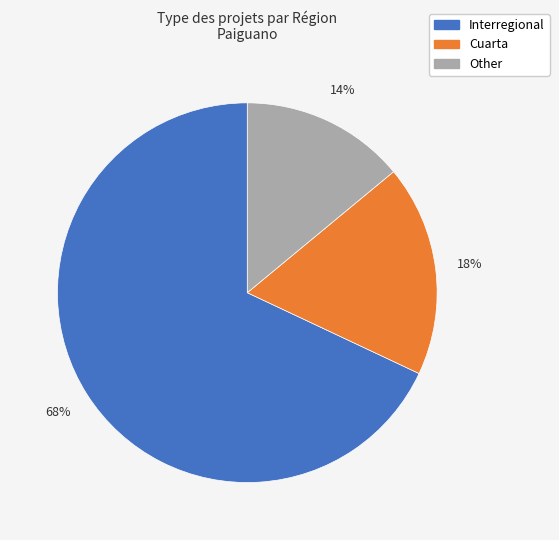

Which has a higher value, Cuarta or Interregional?

Interregional